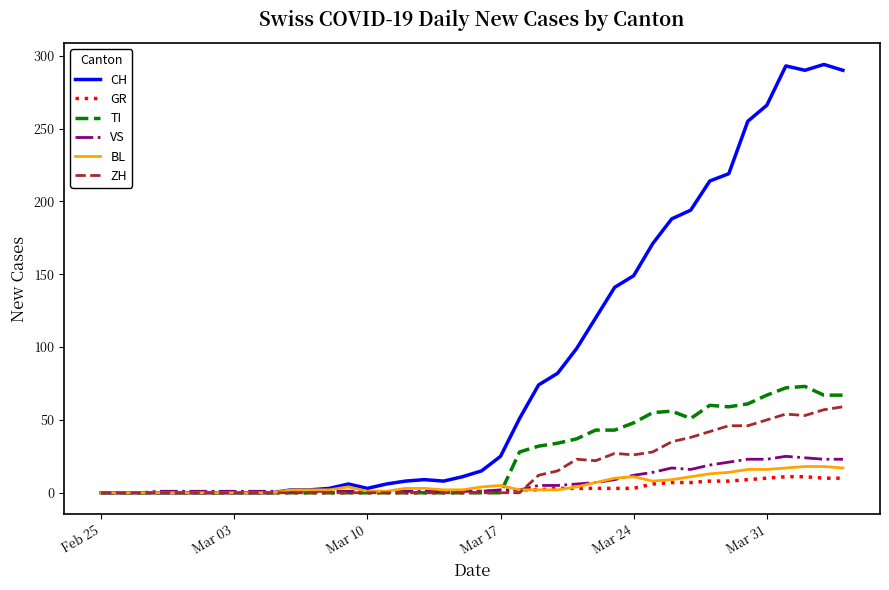

What is the sum of all GR values?

118